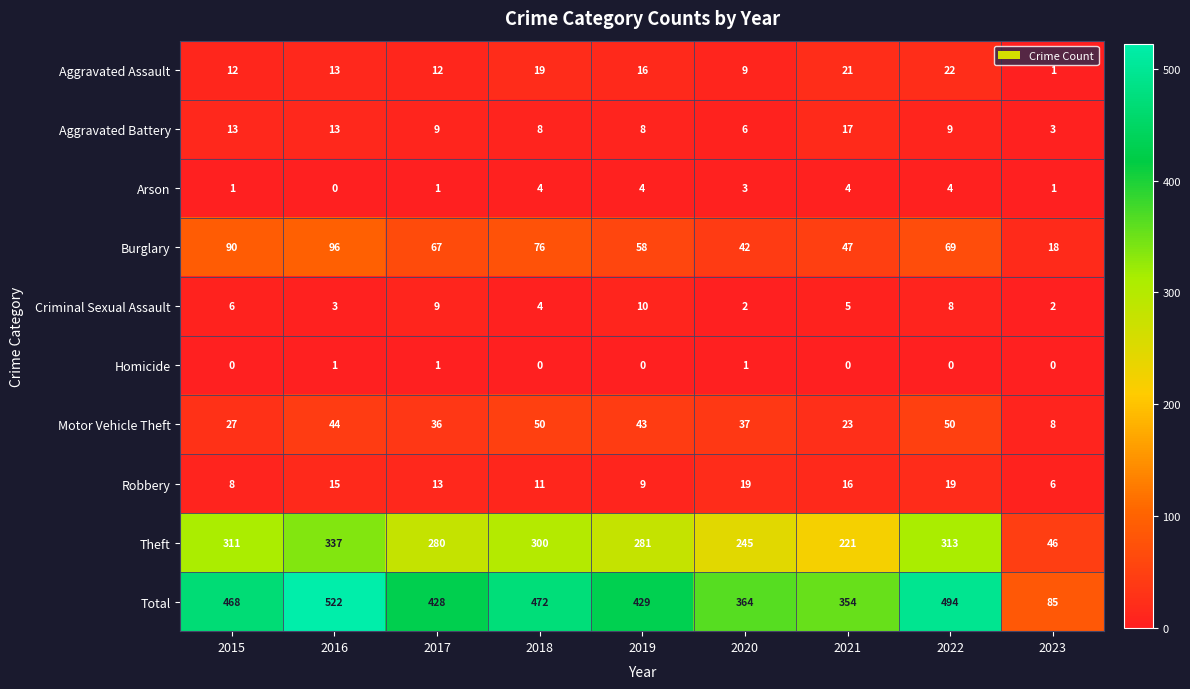

What is the difference between the second highest and minimum values in the Total series?

409